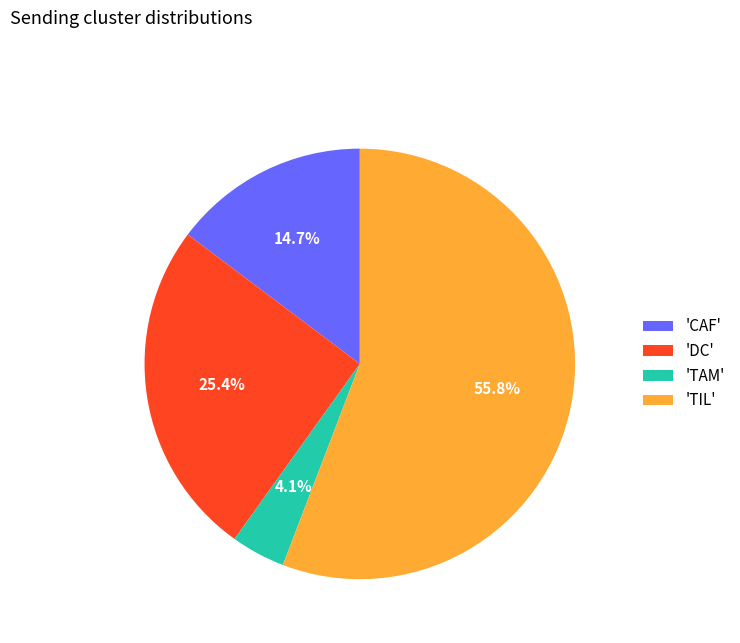

Is 'CAF' the majority of the pie?

No